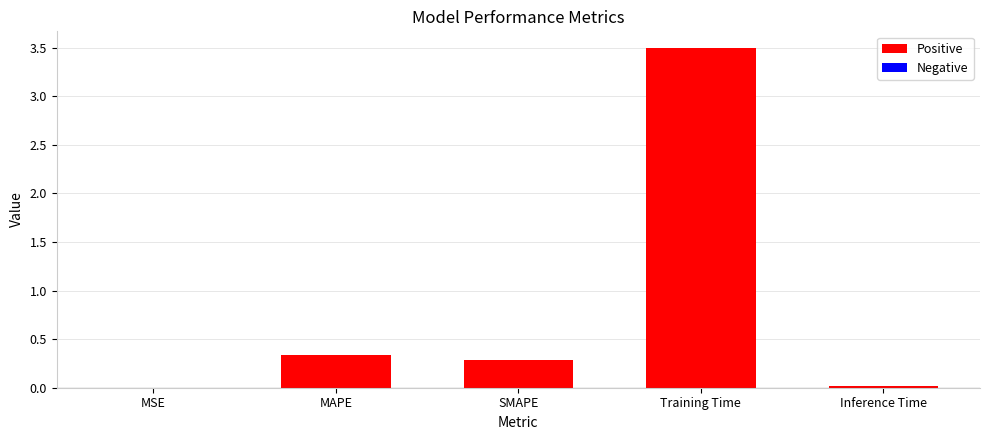

What is the change in value from MAPE to Inference Time?

-0.3